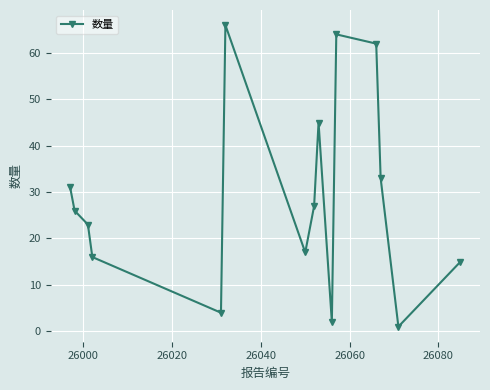

How many interior local valleys (lower than both neighbors) does the data have?

4